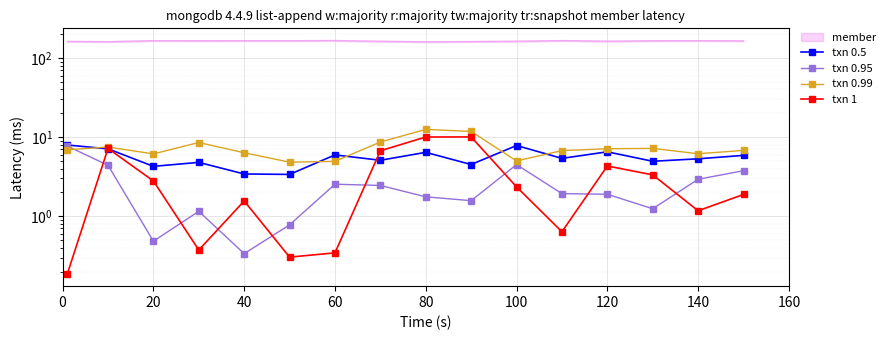

Which series has the widest spread of values?

txn 1